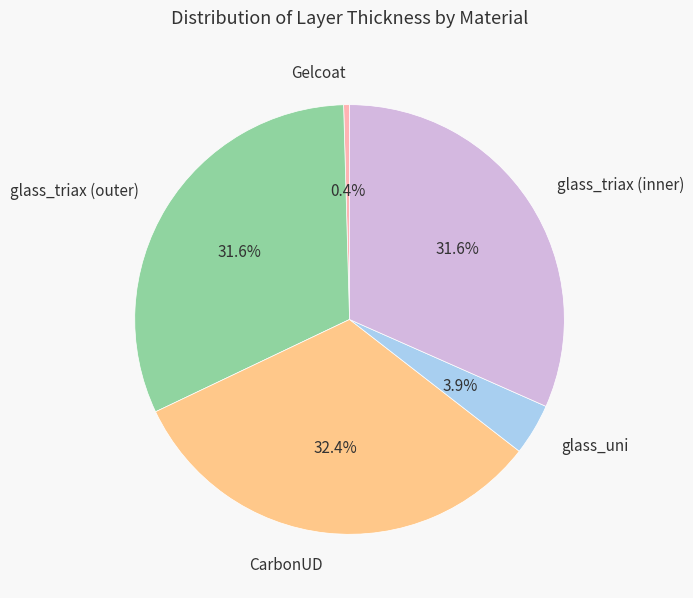

Is the sum of CarbonUD and glass_triax (outer) greater than half?

Yes